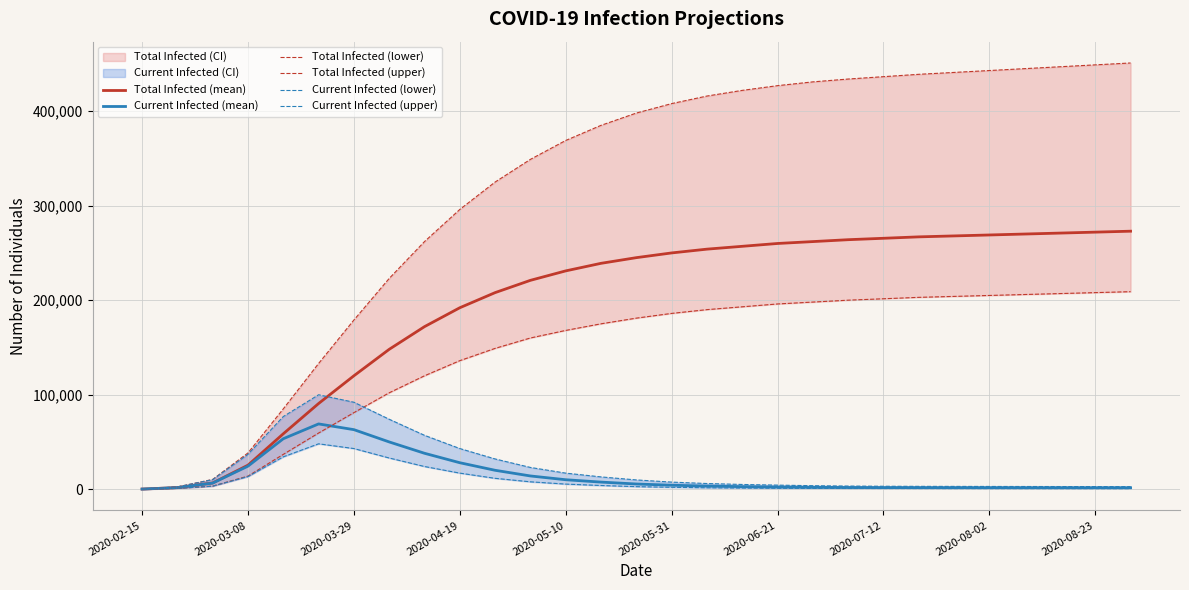

True or false: Total Infected (upper) and Current Infected (mean) intersect in this chart.

False